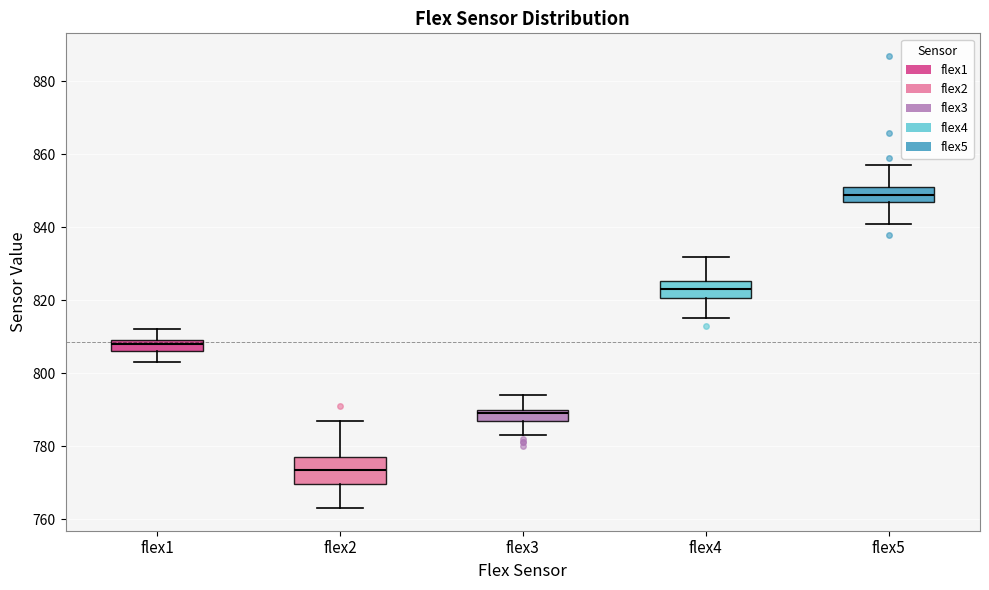

Which box's median line is the highest?

flex5